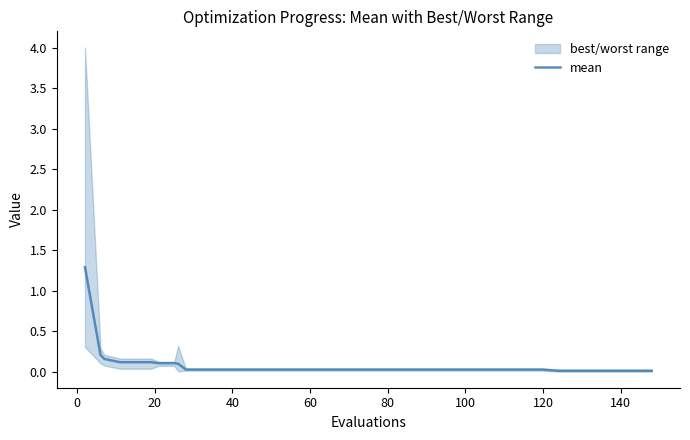

True or false: the data shows 0.0 at 33.

False